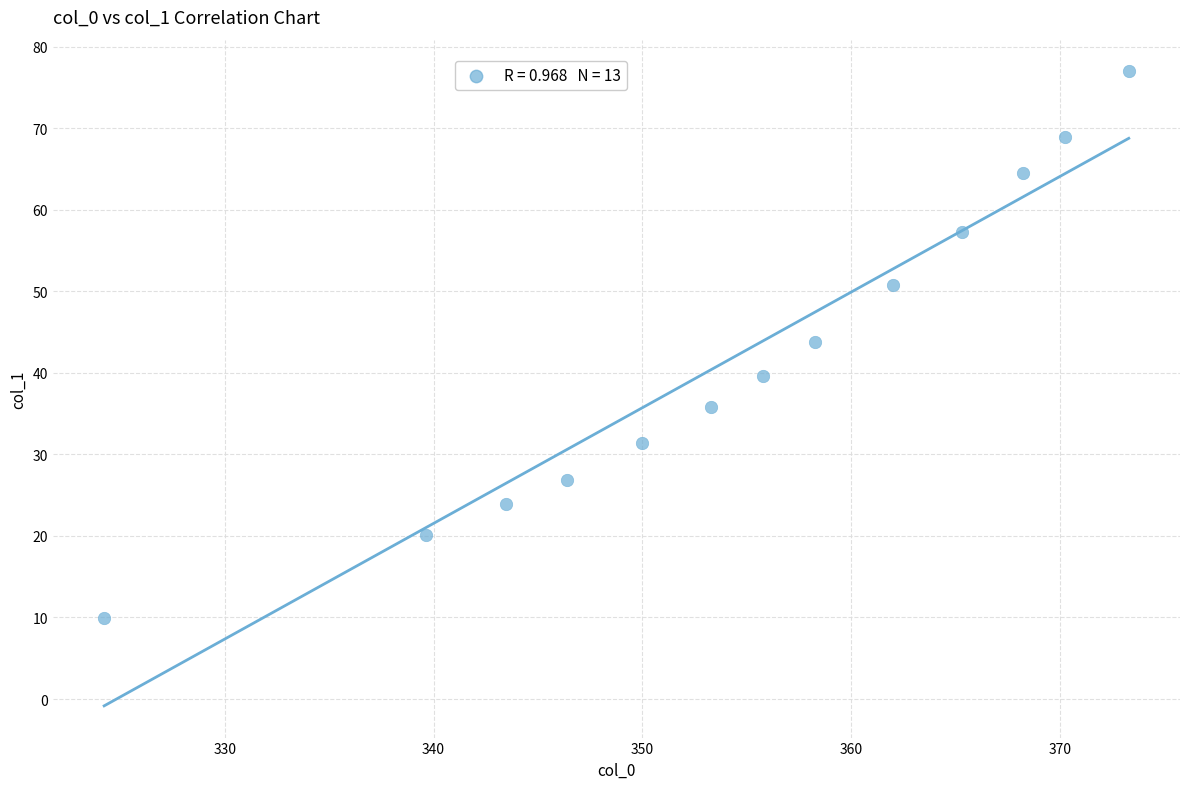

What is the range of Y values (max minus min)?

67.0